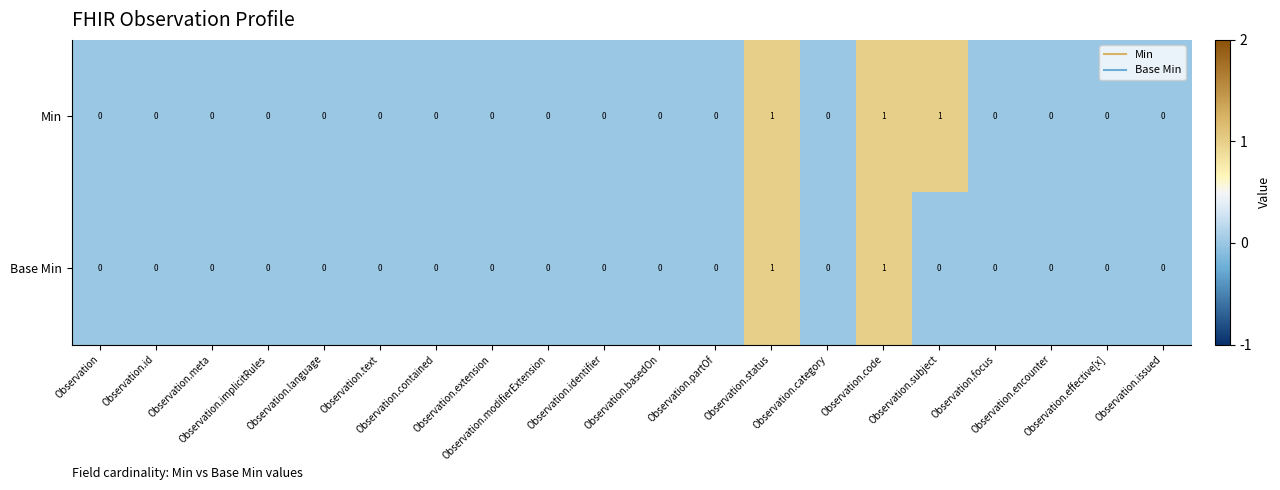

Rank the series by their average value, from lowest to highest.

Base Min, Min